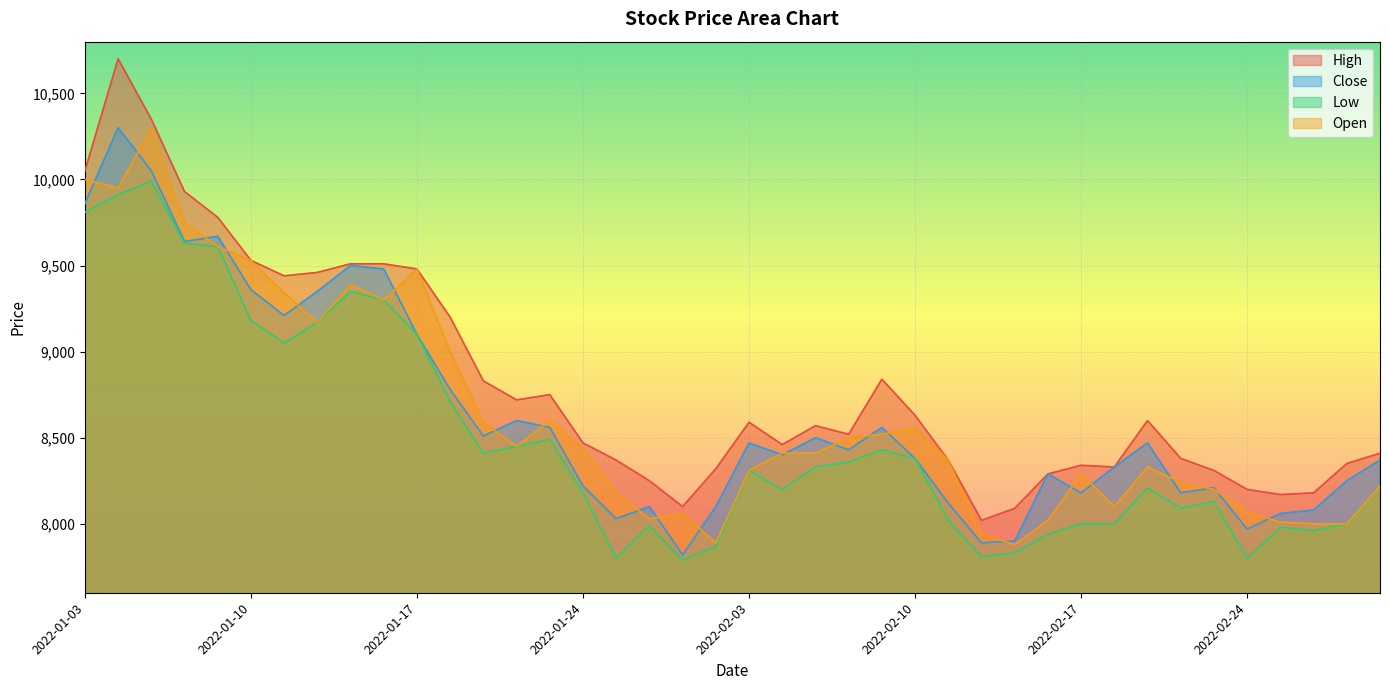

Which category has the highest value across all series?

2022-01-04